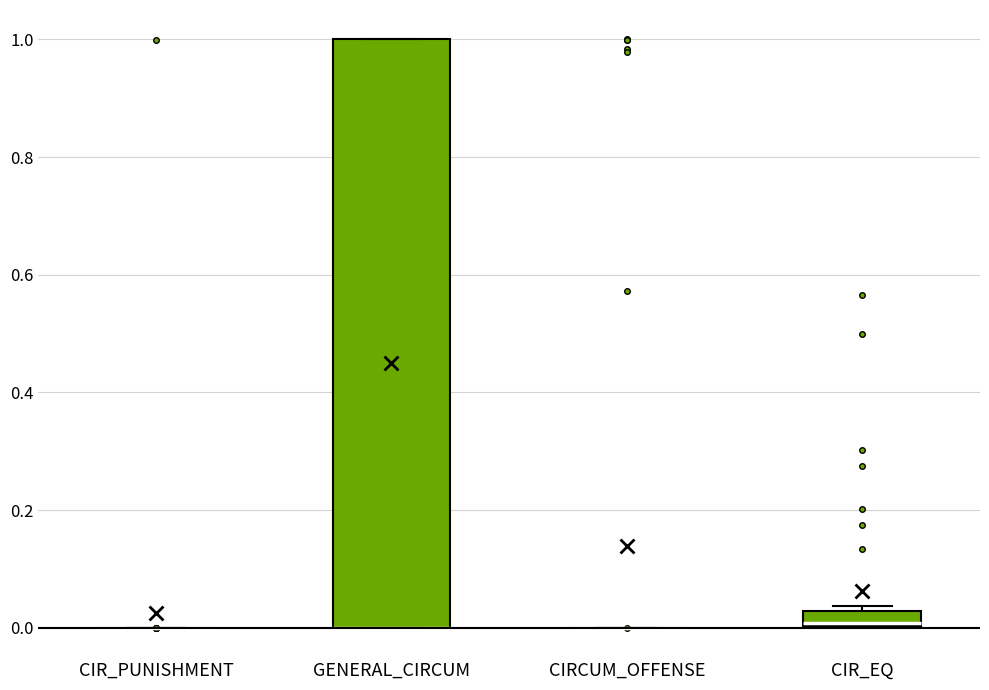

Comparing the boxes themselves (not the whiskers), which one is the tallest?

GENERAL_CIRCUM